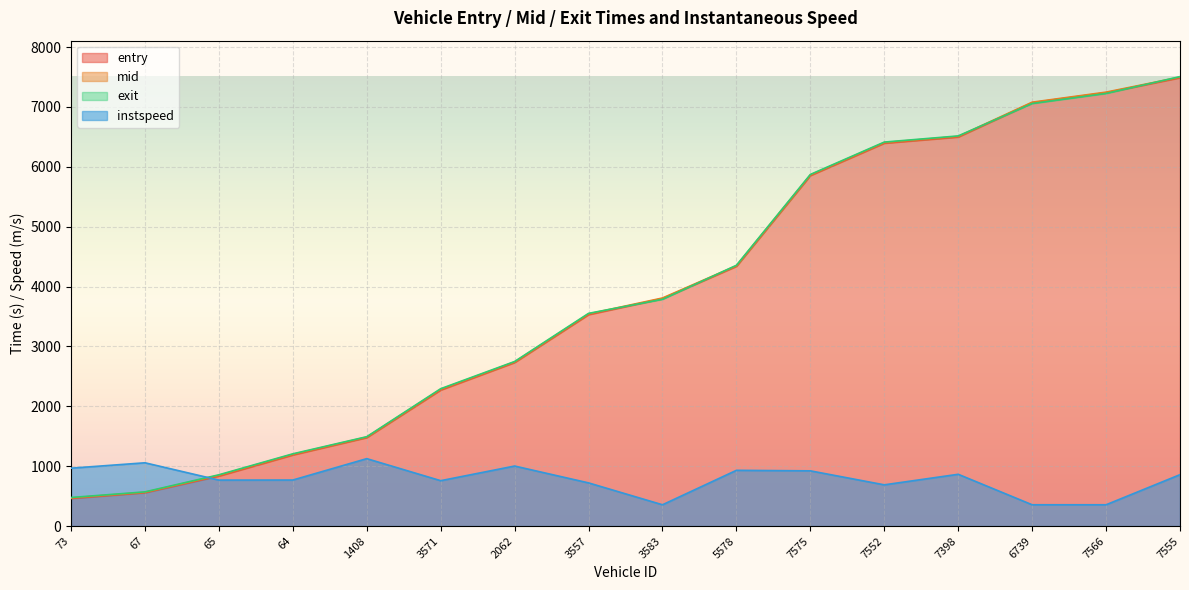

List the series in order of their peak value, lowest first.

instspeed, entry, mid, exit